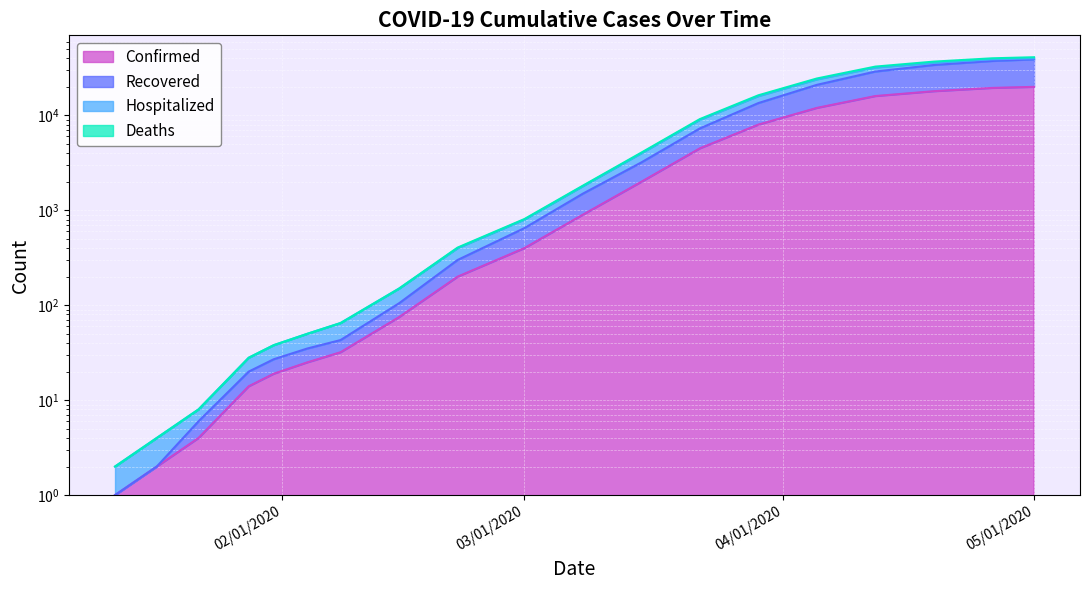

What is the label of the 14th point from the left?

03/29/2020